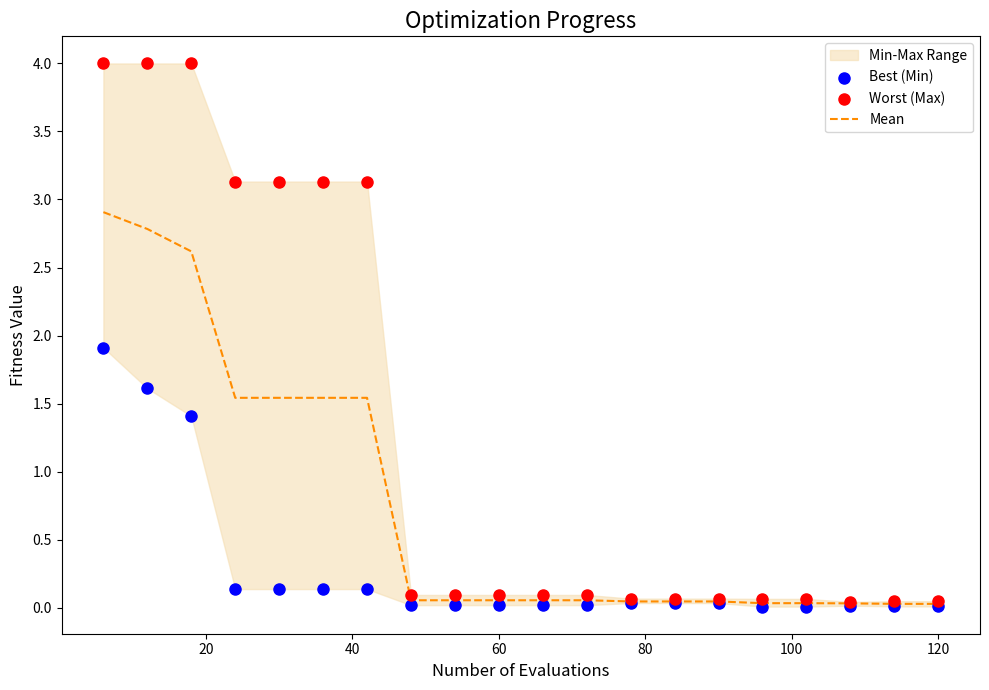

At how many categories does at least one series exceed 2?

7